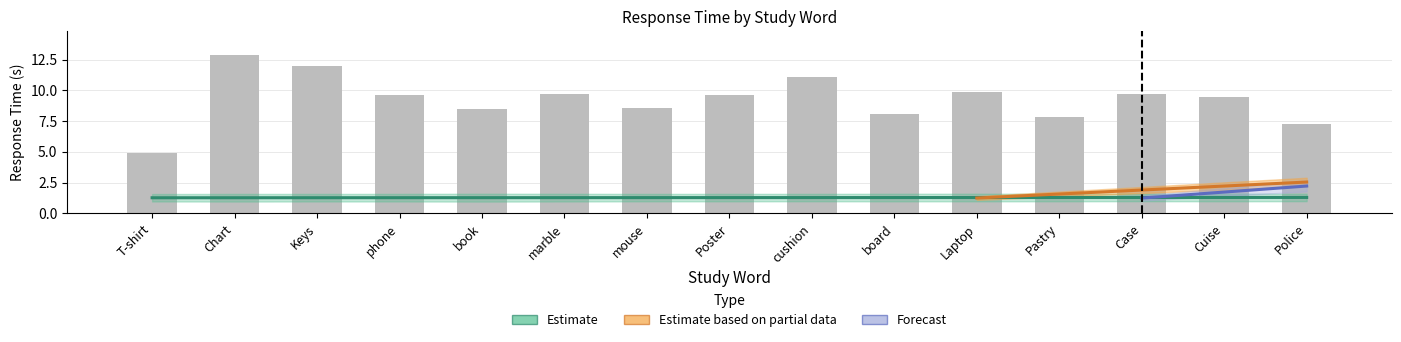

What is the value of the testmouse.time_test bar at the 6th from the left?

9.7